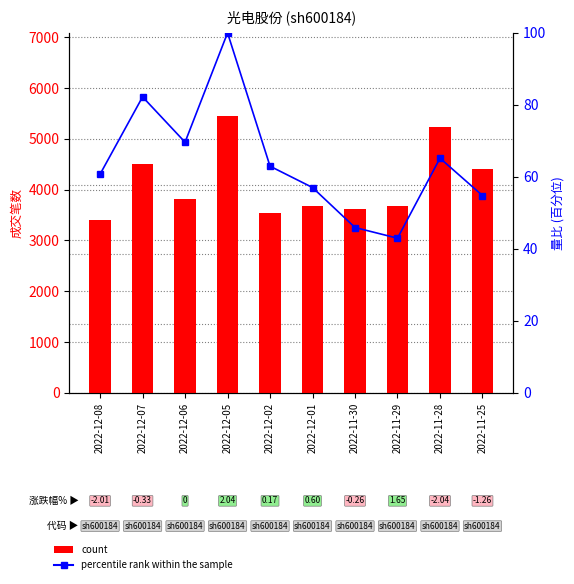

How many series are shown in this chart?

2